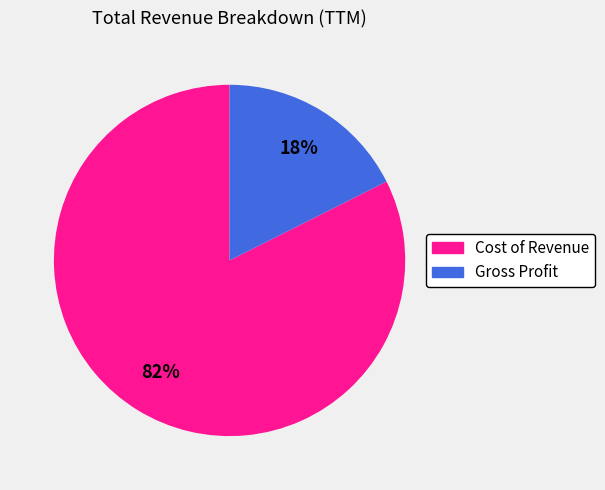

Is the sum of Gross Profit and Cost of Revenue greater than half?

Yes